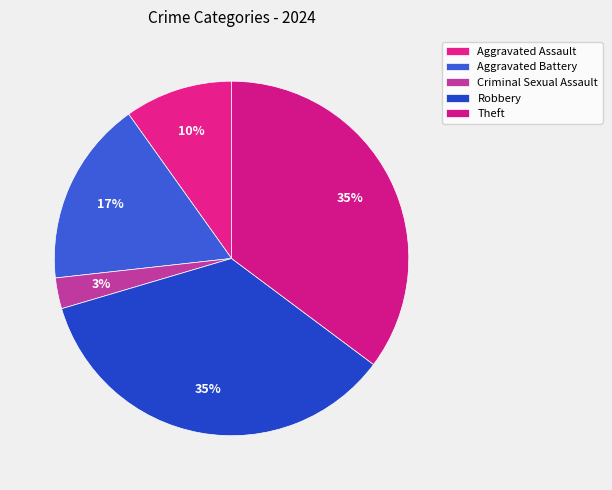

Rank the categories by value from highest to lowest.

Robbery, Theft, Aggravated Battery, Aggravated Assault, Criminal Sexual Assault